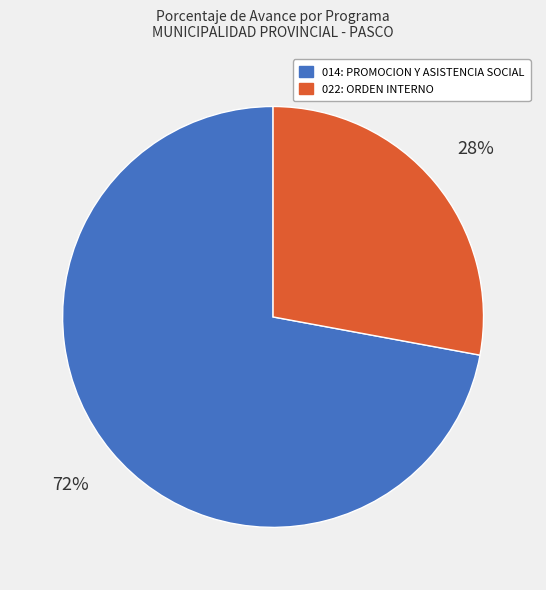

To the nearest percent, what is the combined percentage of 014: PROMOCION Y ASISTENCIA SOCIAL and 022: ORDEN INTERNO?

100%